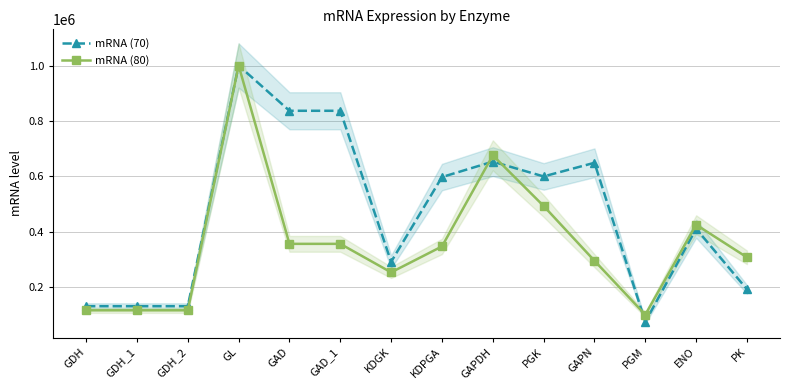

Reading left to right, extract all data points from this chart.

mRNA (70): 131251.0	131251.0	131251.0	1000000.0	836571.5	836571.5	291272.8	597318.7	653018.3	599572.8	648866.8	74533.0	410775.3	192121.0
mRNA (80): 116348.0	116348.0	116348.0	1000000.0	356251.0	356251.0	253355.8	346968.0	675898.5	492960.8	295347.0	100476.5	425307.3	307618.0